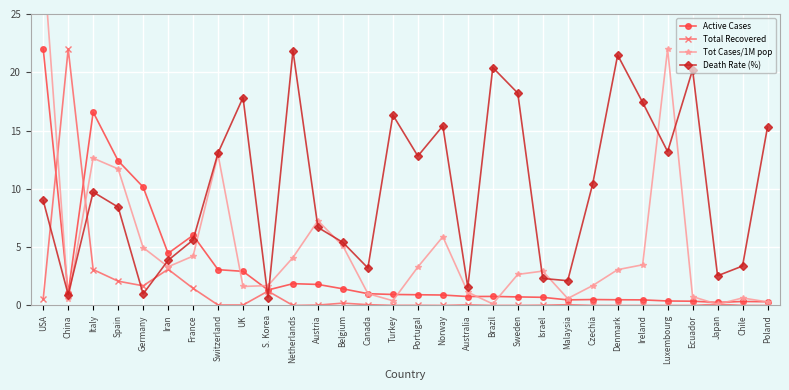

What is the sum of all Death Rate (%) values?

300.5